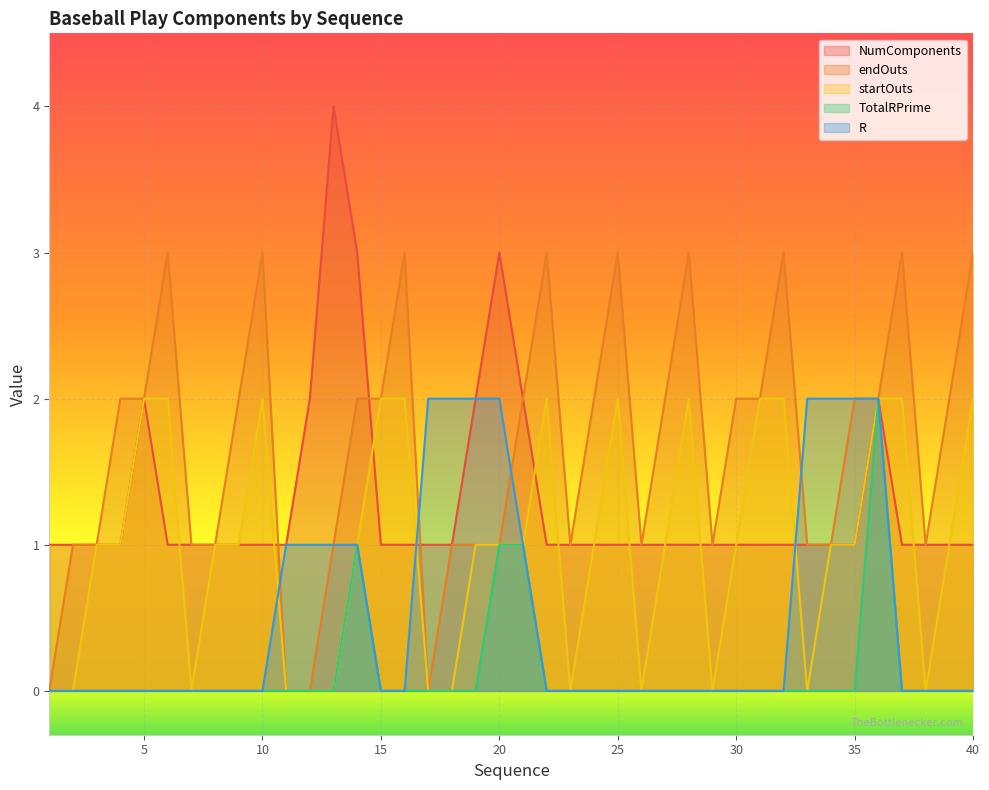

What is the total value across all series at 31?

5